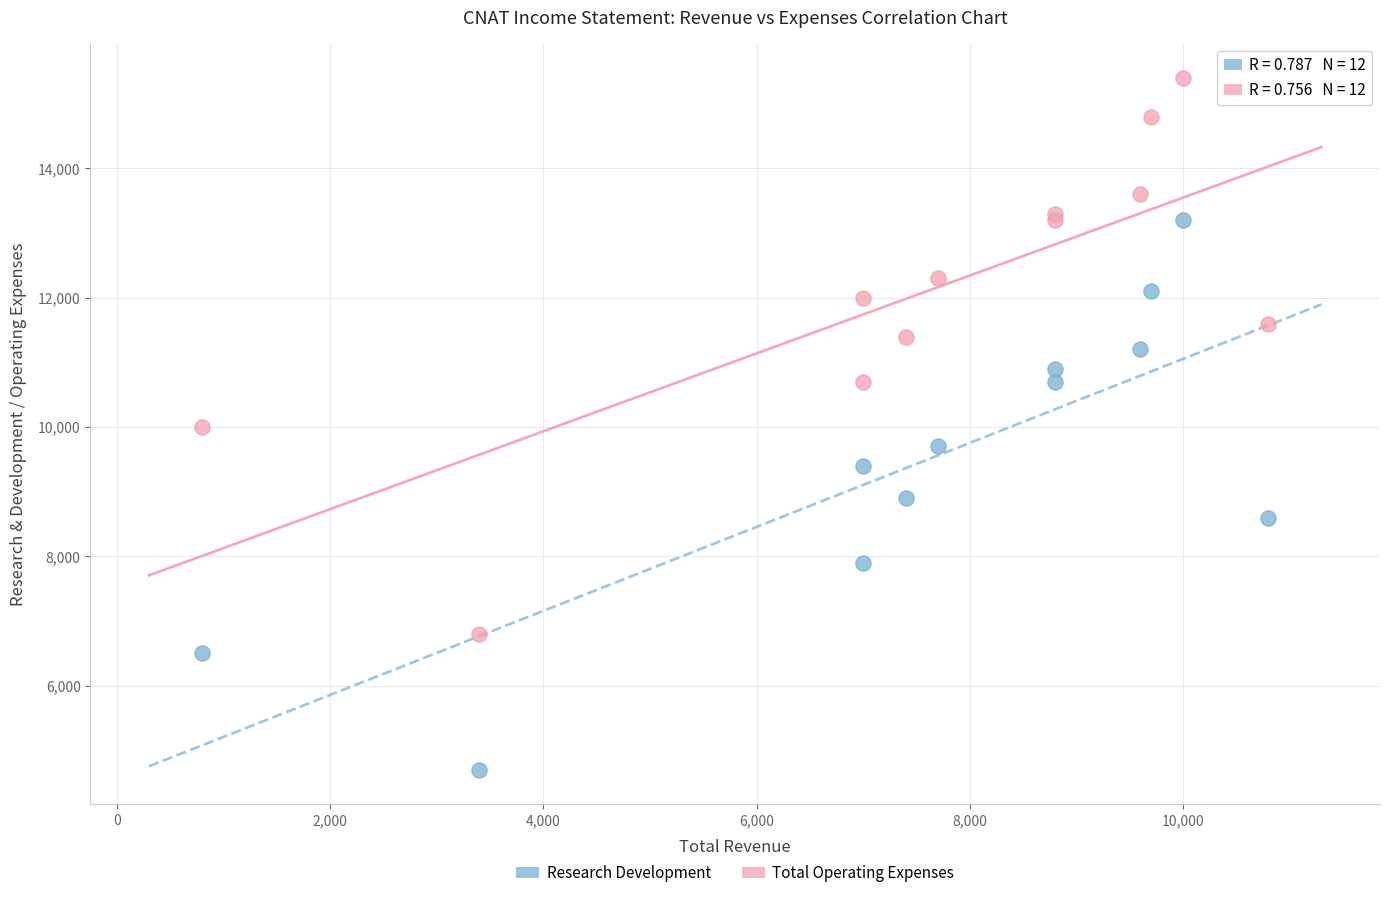

Which series reaches the minimum Y coordinate?

Research Development